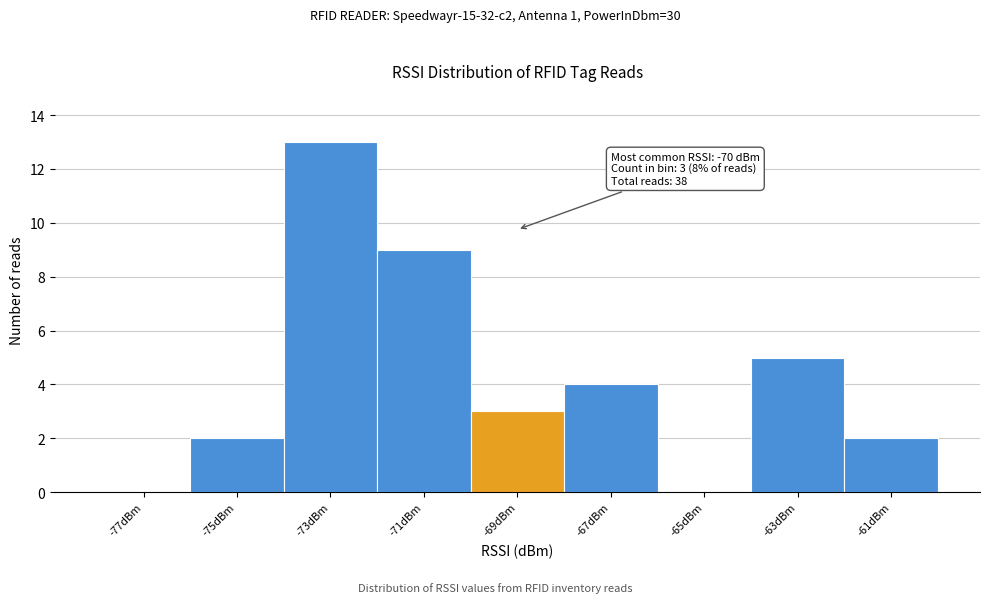

Which range on the x-axis has the tallest bar?

-74 to -72